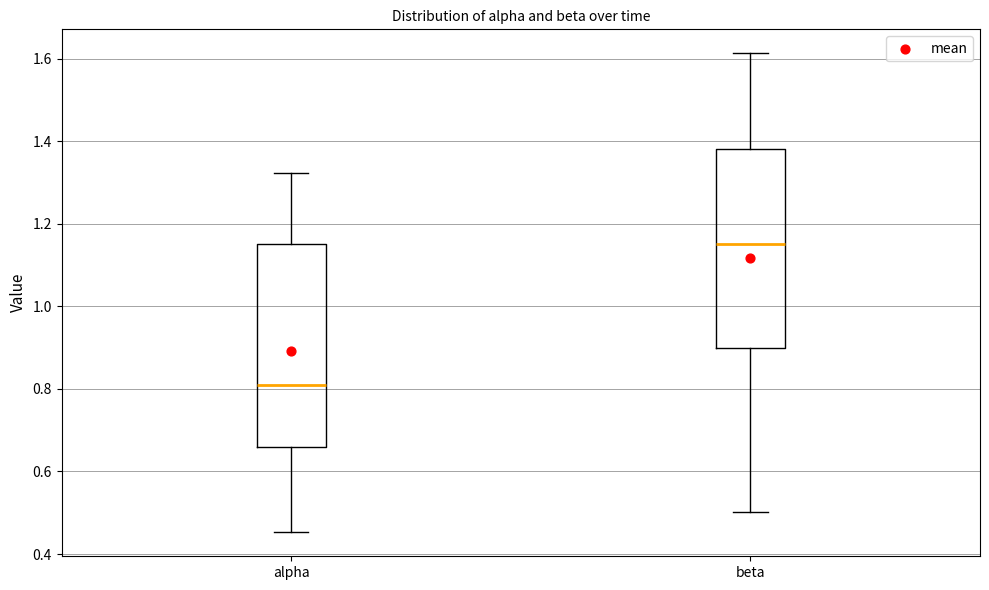

Reading left to right, transcribe this box plot: for each box, give where its median line is, the range the box spans, and where its two whiskers end, as read against the y-axis. The values are not printed on the chart, so give them approximately, as read against the axis.

alpha: median 0.80, box 0.66 to 1.16, whiskers 0.46 to 1.32
beta: median 1.16, box 0.90 to 1.38, whiskers 0.50 to 1.62